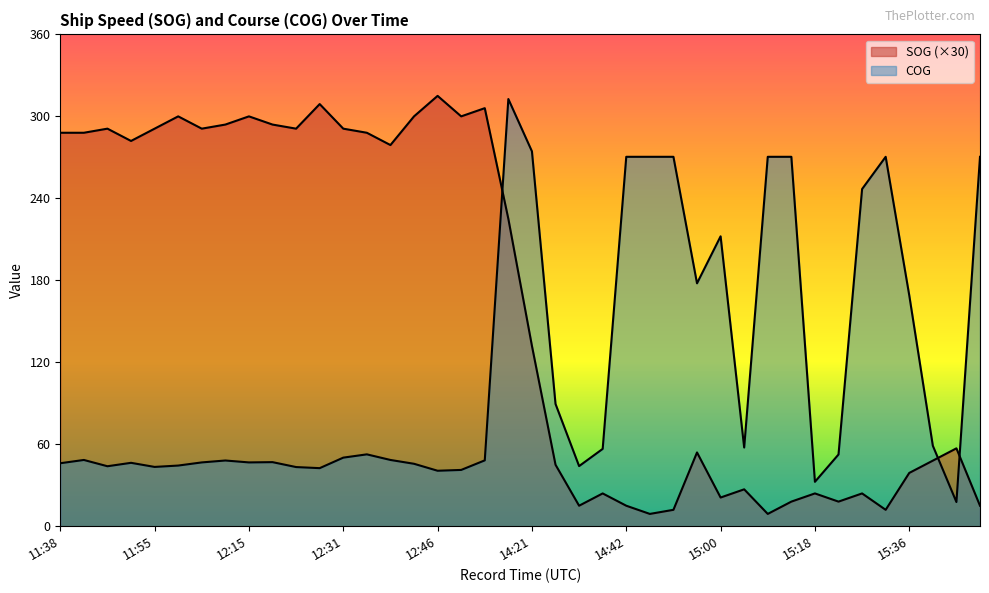

What is the difference between the COG values at 14:35 and 12:53?

4.2